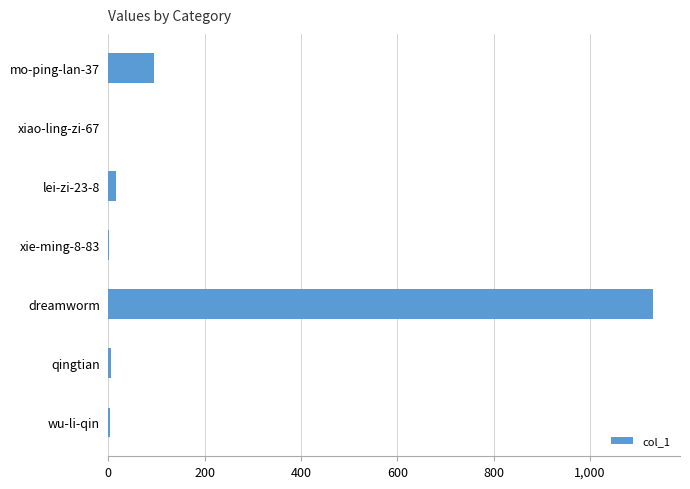

Which has a higher value, dreamworm or wu-li-qin?

dreamworm